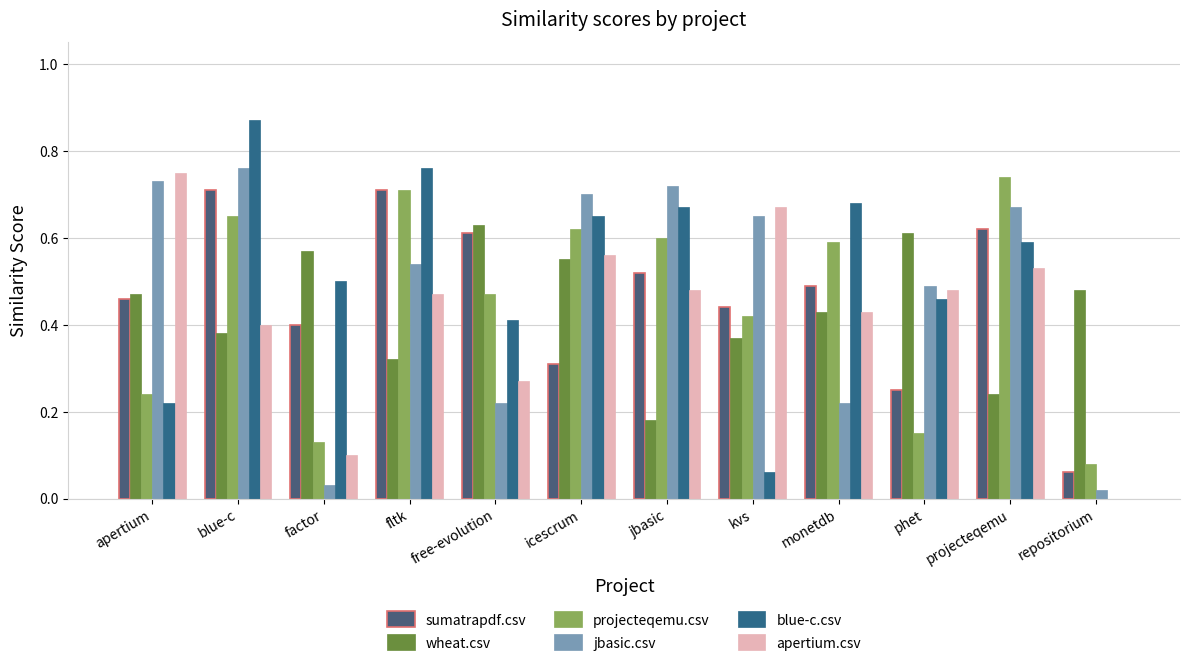

List the series in order of their peak value, highest first.

blue-c.csv, jbasic.csv, apertium.csv, projecteqemu.csv, sumatrapdf.csv, wheat.csv